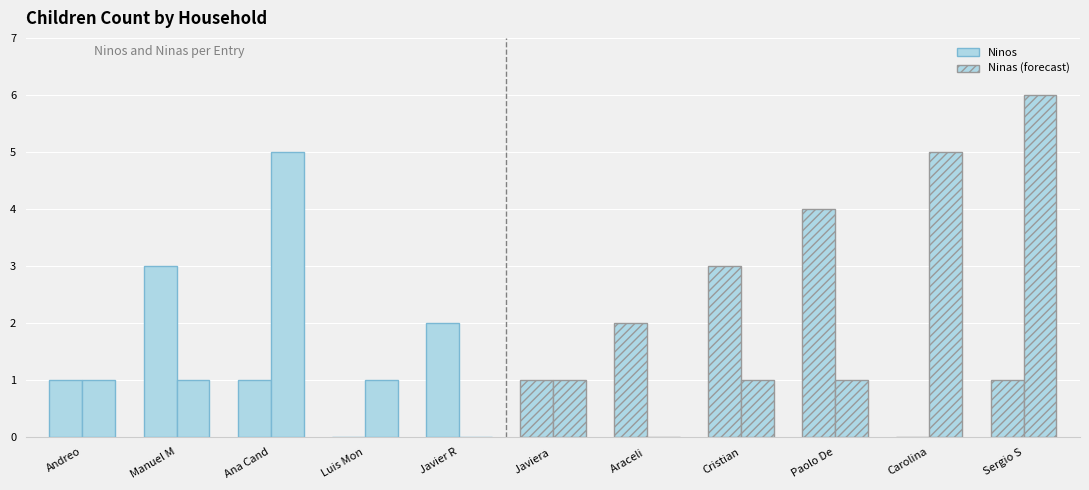

How many groups of bars are there?

11